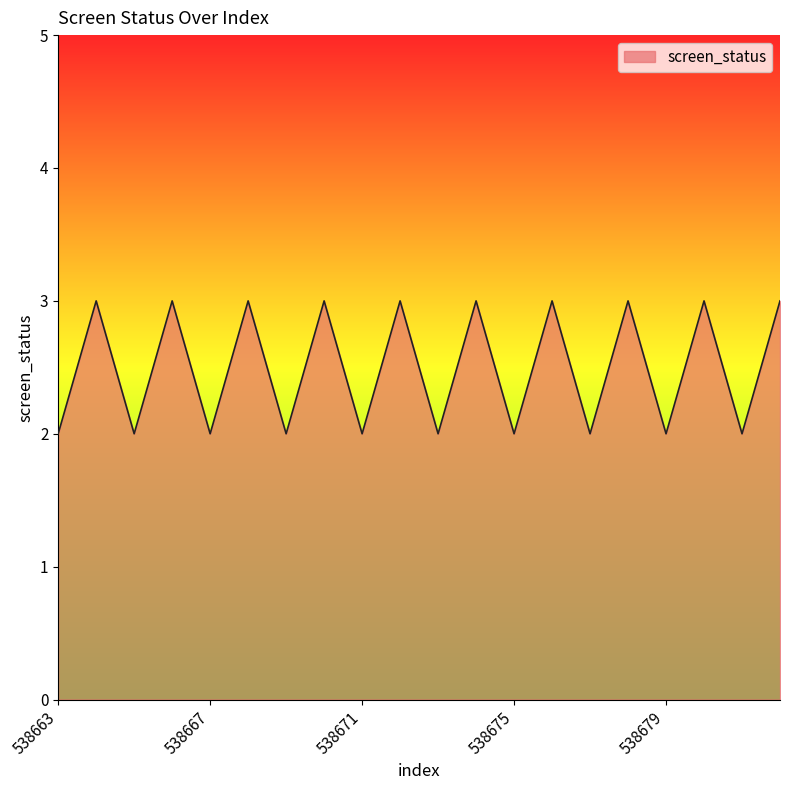

Reading left to right, transcribe all the data shown in this chart.

2	3	2	3	2	3	2	3	2	3	2	3	2	3	2	3	2	3	2	3